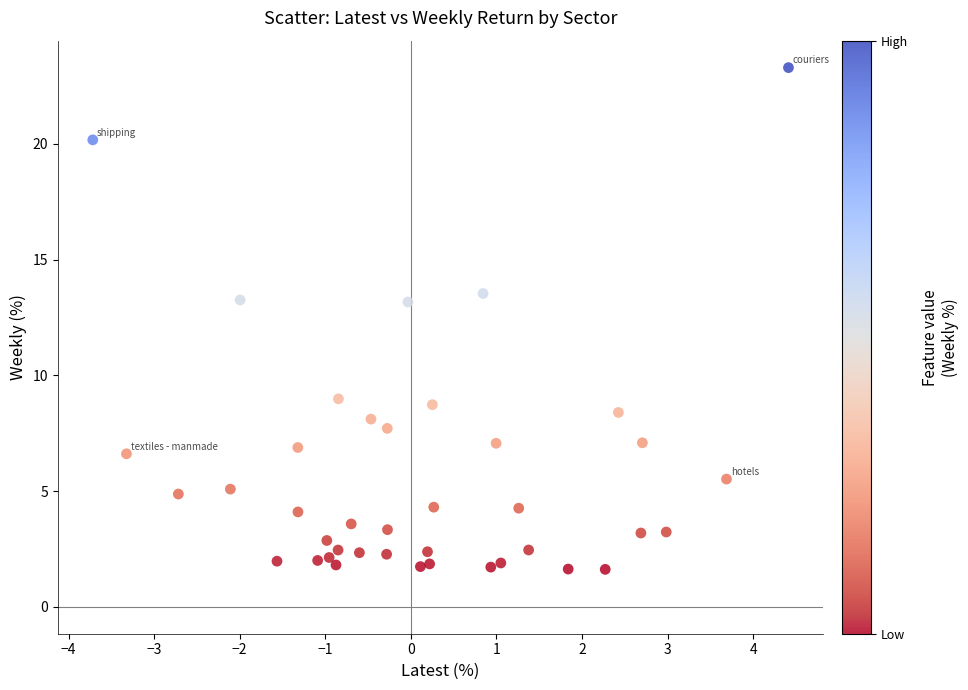

What is the range of Y values (max minus min)?

21.7